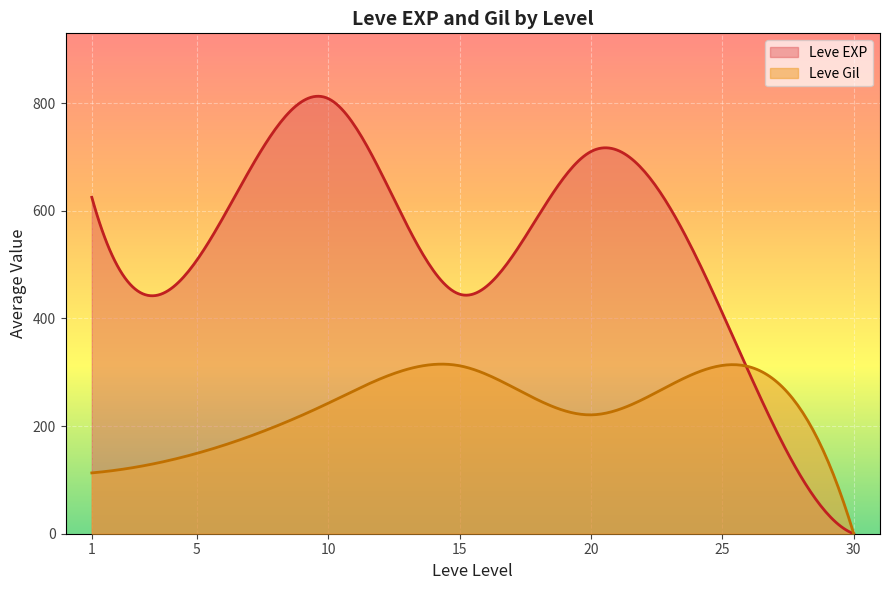

Where does the Leve Gil series first go above 192?

10